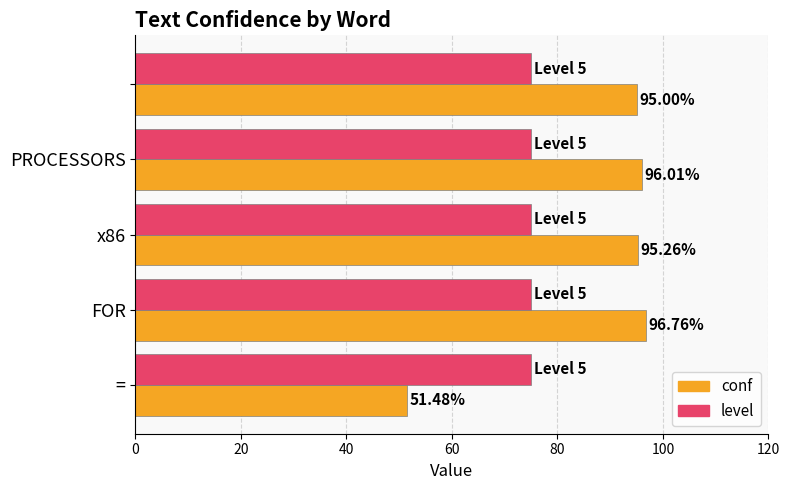

Which series has the largest total across all categories?

conf